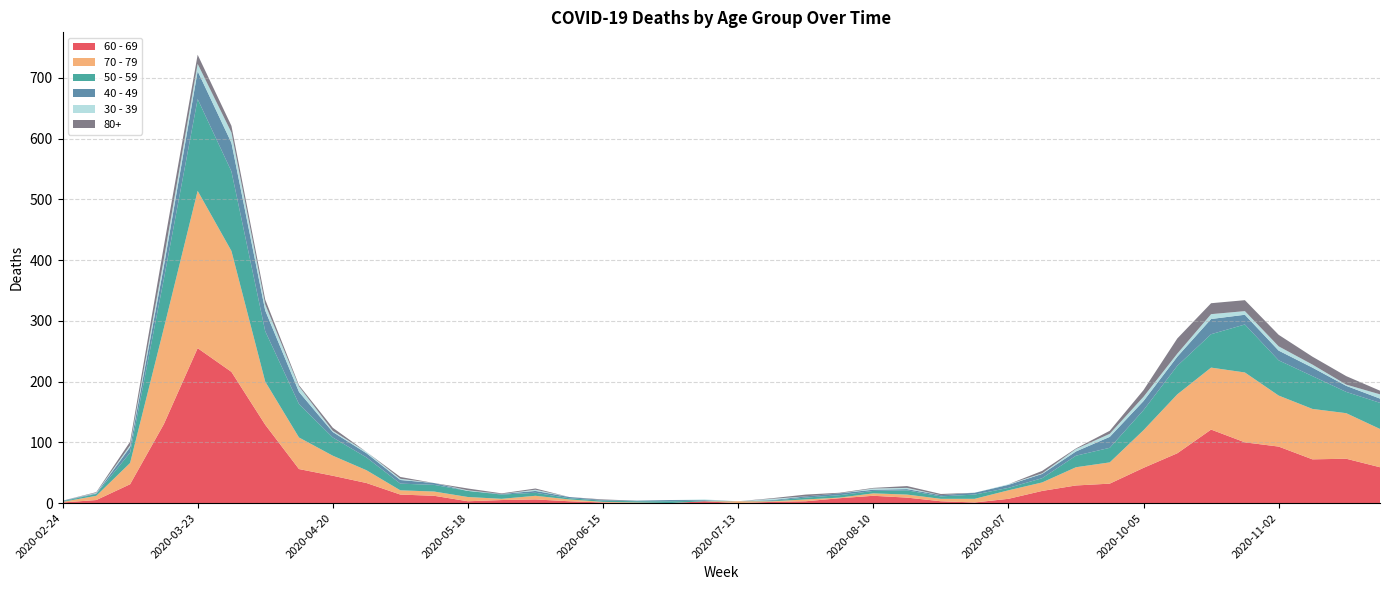

Reading left to right, transcribe all the data shown in this chart.

60 - 69: 1	5	31	130	255	216	129	56	45	33	14	12	3	5	6	3	1	0	0	3	0	2	3	8	12	9	3	1	7	20	29	32	58	82	121	100	93	72	73	59
70 - 79: 1	7	35	158	259	199	71	52	33	21	7	7	7	2	6	3	1	1	0	0	3	1	3	1	4	5	4	6	14	14	30	35	62	97	102	115	84	83	75	63
50 - 59: 1	3	17	81	151	131	83	55	30	21	11	11	10	7	5	2	2	2	3	1	0	1	3	4	4	7	4	7	4	7	19	24	33	47	55	79	58	54	35	43
40 - 49: 1	1	9	21	46	47	34	20	9	7	6	3	0	1	3	2	1	1	2	1	0	1	2	3	2	2	2	3	5	7	7	18	15	15	25	16	16	14	10	7
30 - 39: 0	1	3	12	12	17	10	9	2	2	2	0	1	0	2	0	0	0	0	1	0	2	0	0	2	2	0	0	1	1	4	5	7	5	8	6	7	5	2	7
80+: 0	1	6	21	15	11	8	2	5	0	3	0	3	1	2	0	1	0	0	0	0	1	3	1	1	3	2	0	0	4	1	5	11	25	18	18	19	13	14	6